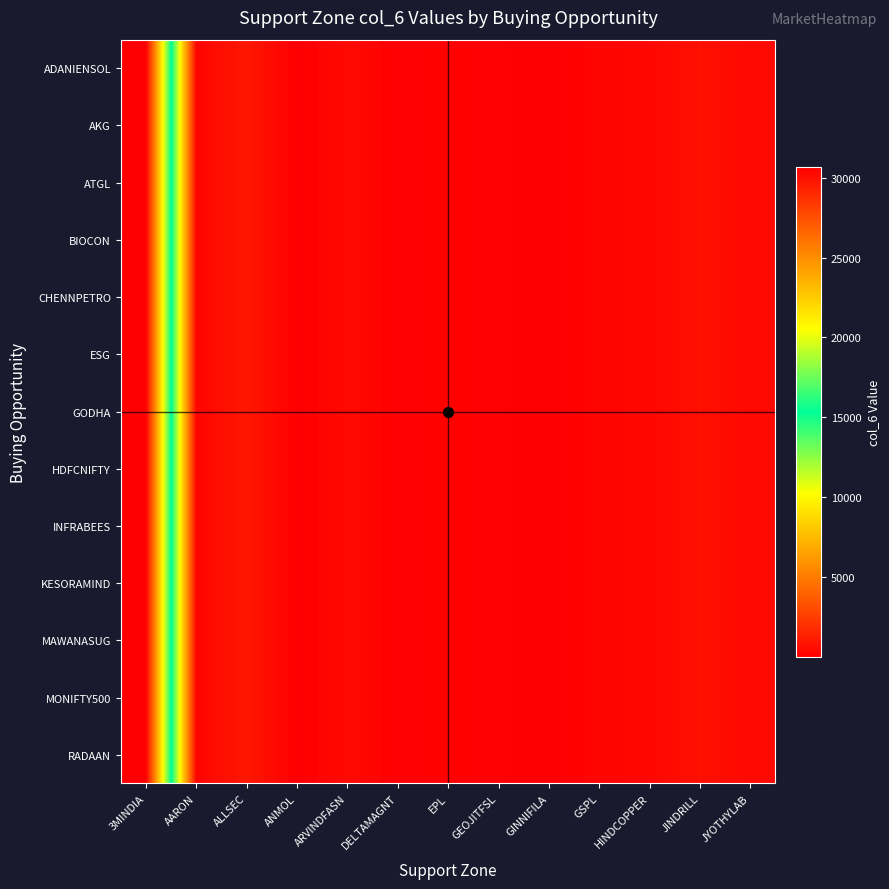

At how many categories does at least one series exceed 15766?

1